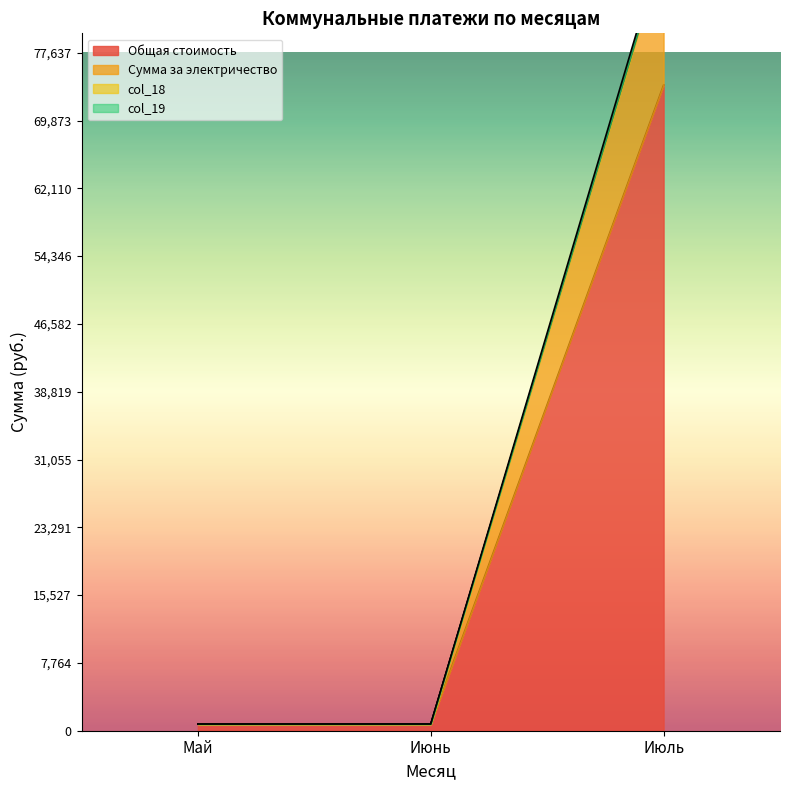

Does the chart have visible grid lines?

No